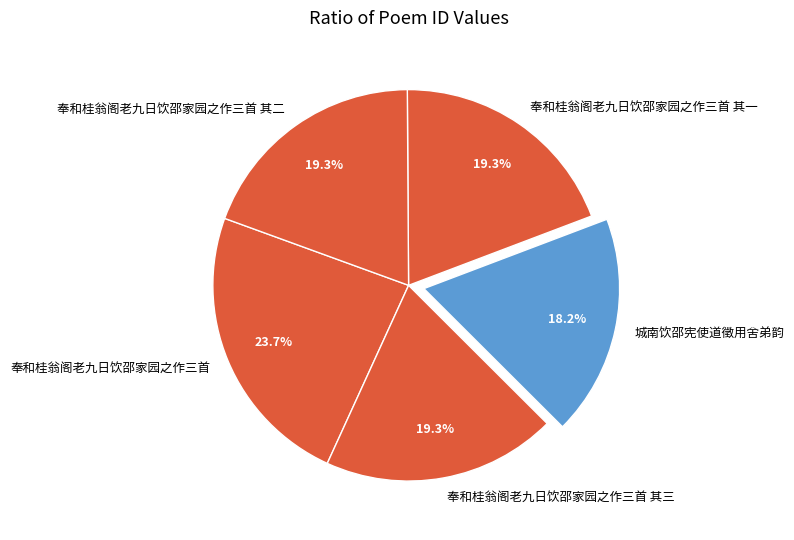

To the nearest percent, what is the average slice percentage?

20%